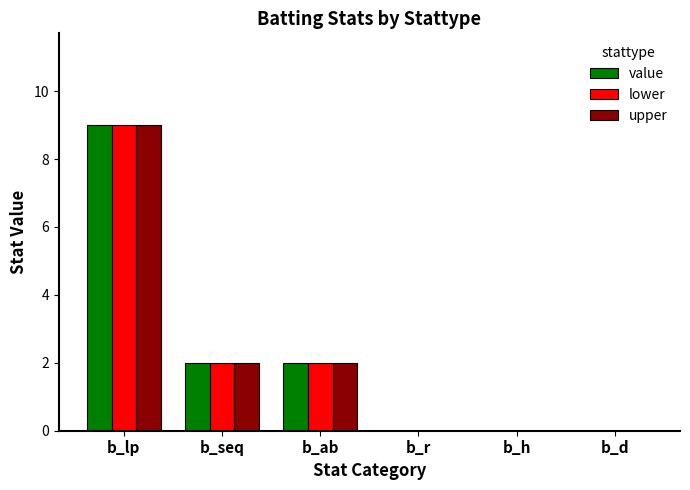

How many categories are shown in the chart?

6